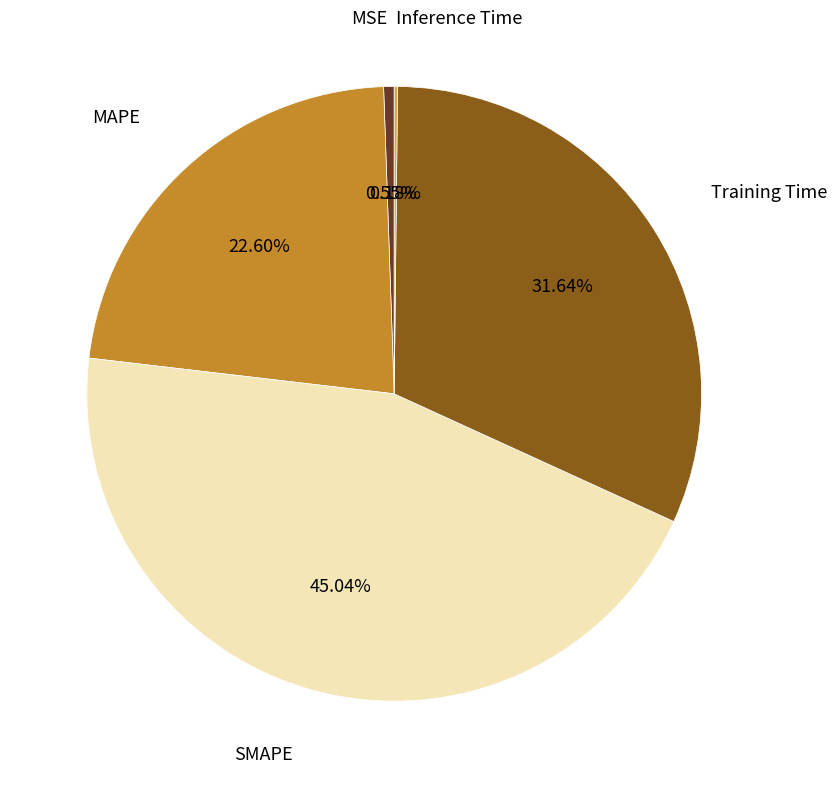

Is there any slice that represents more than half of the pie?

No